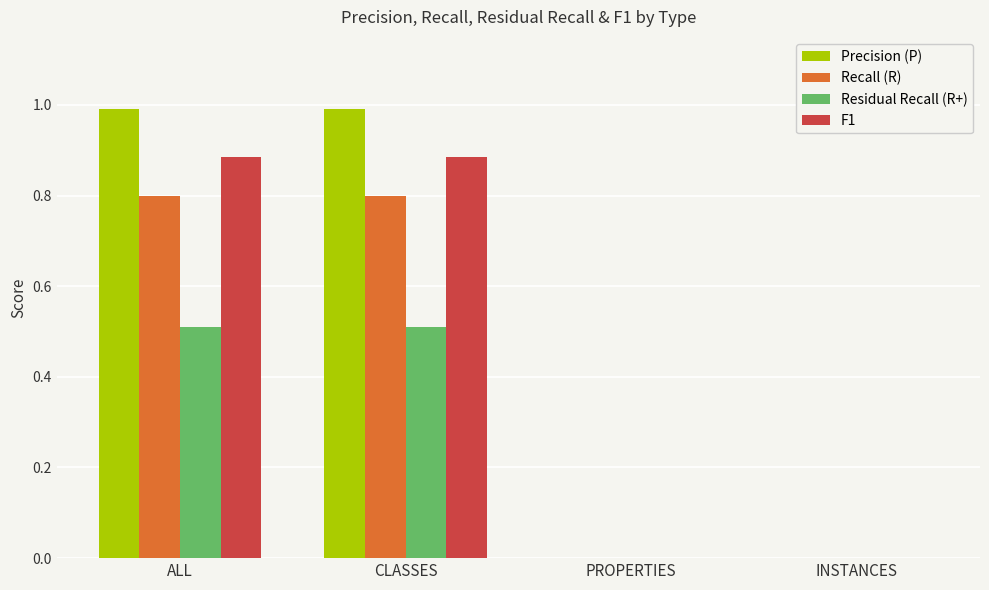

Which series has the largest range (max minus min)?

Precision (P)